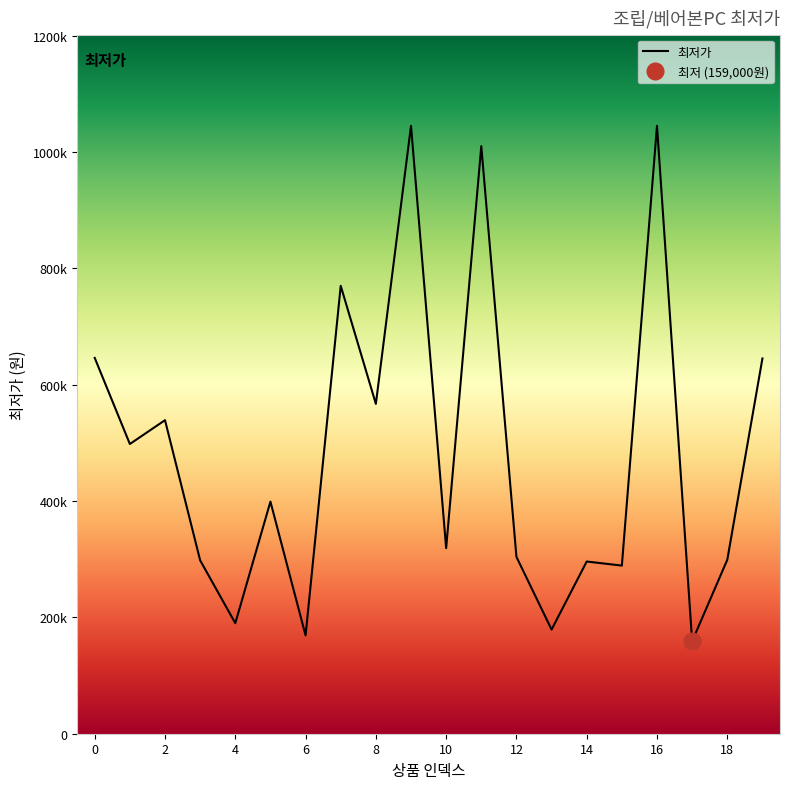

How many lines are shown in the chart?

1